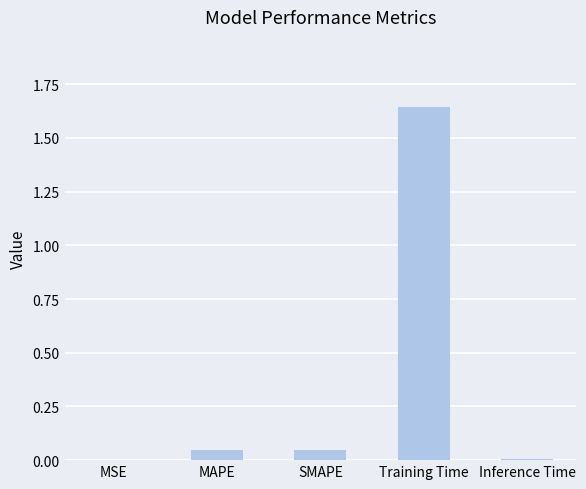

Which has a higher value, Training Time or MSE?

Training Time